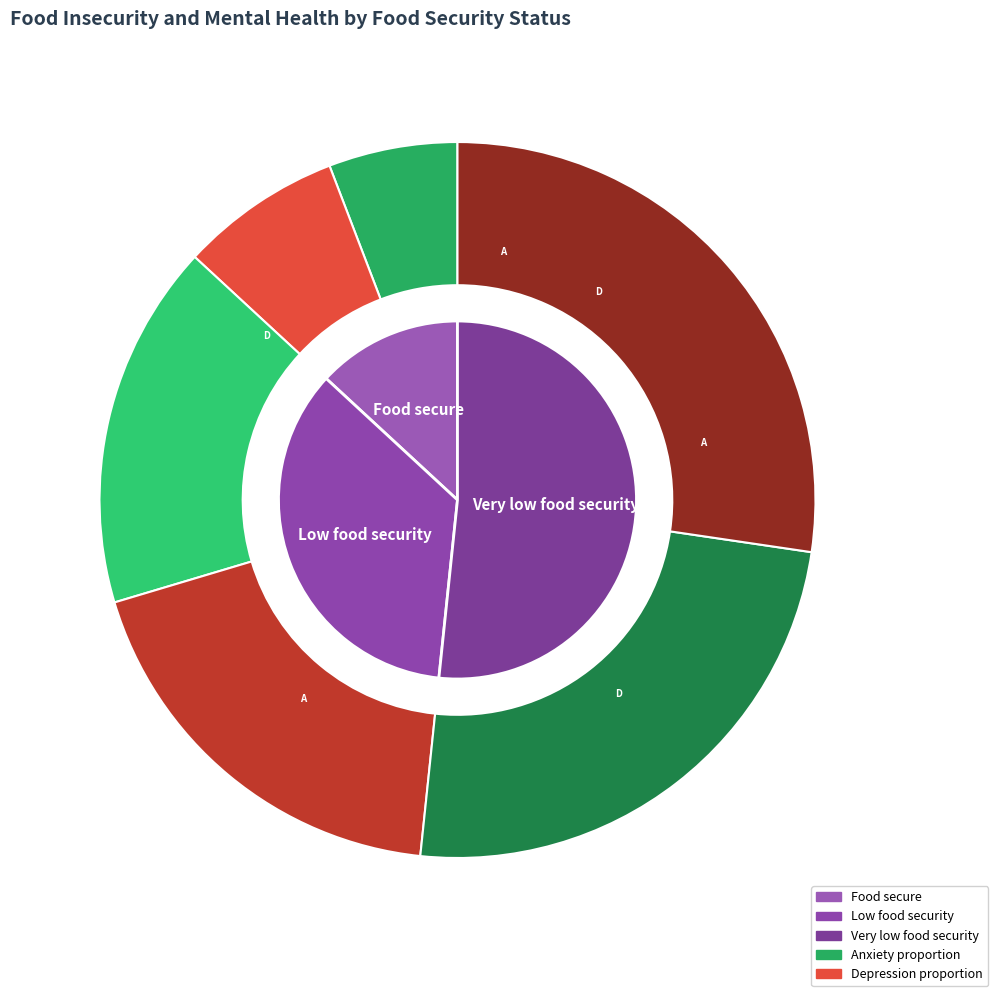

Rank the series by their maximum value, from highest to lowest.

depression, anxiety